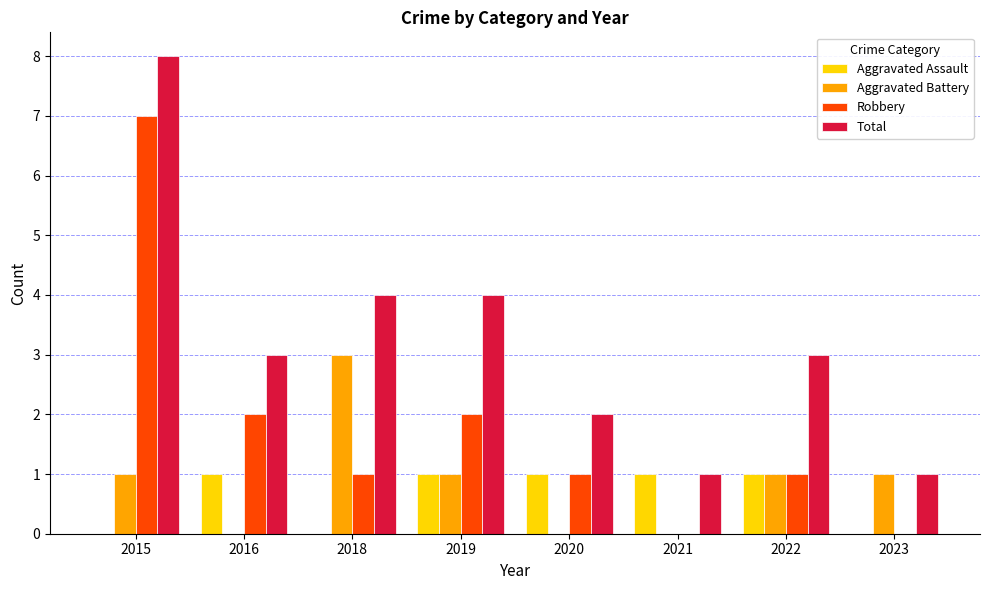

What is the sum of the Robbery values at 2016 and 2015?

9